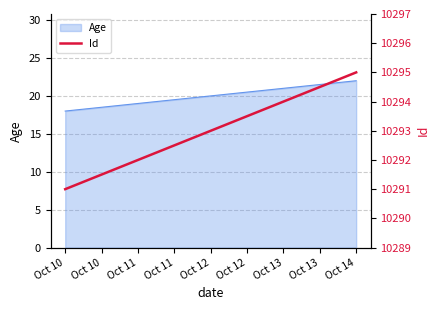

The value of Age at Oct 13 is 13. True or false?

False